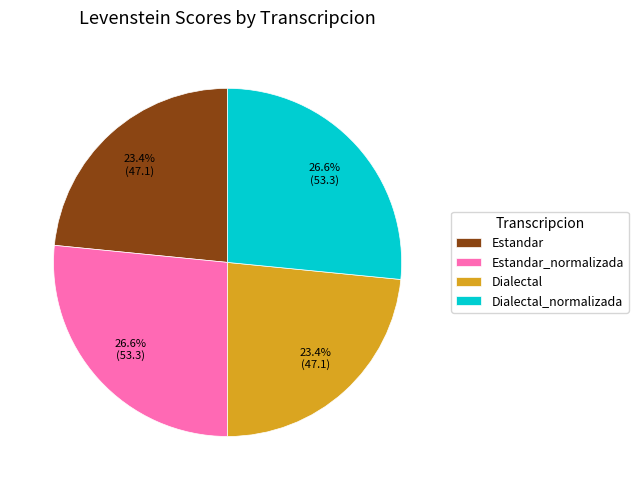

Does Dialectal account for over 50% of the chart?

No